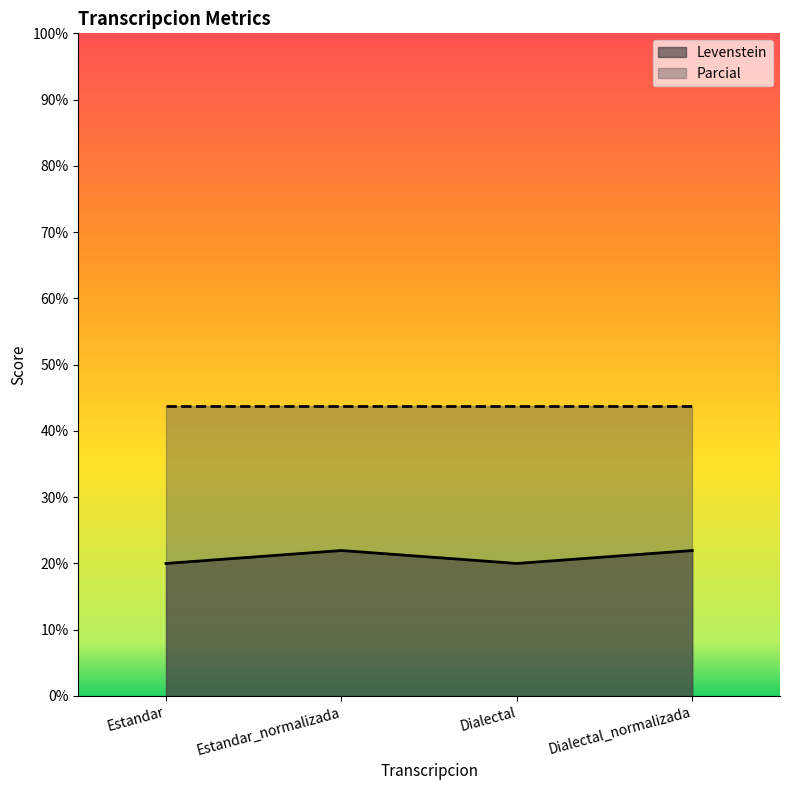

Where does the data first go above 21?

Estandar_normalizada